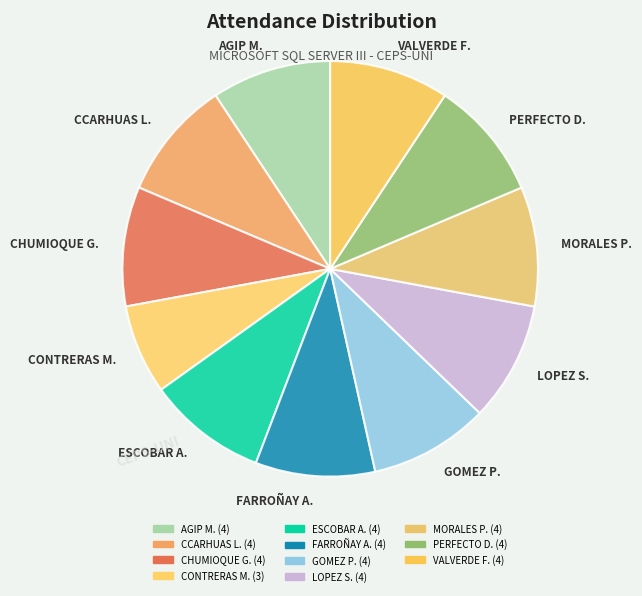

Is there a majority slice in this chart?

No